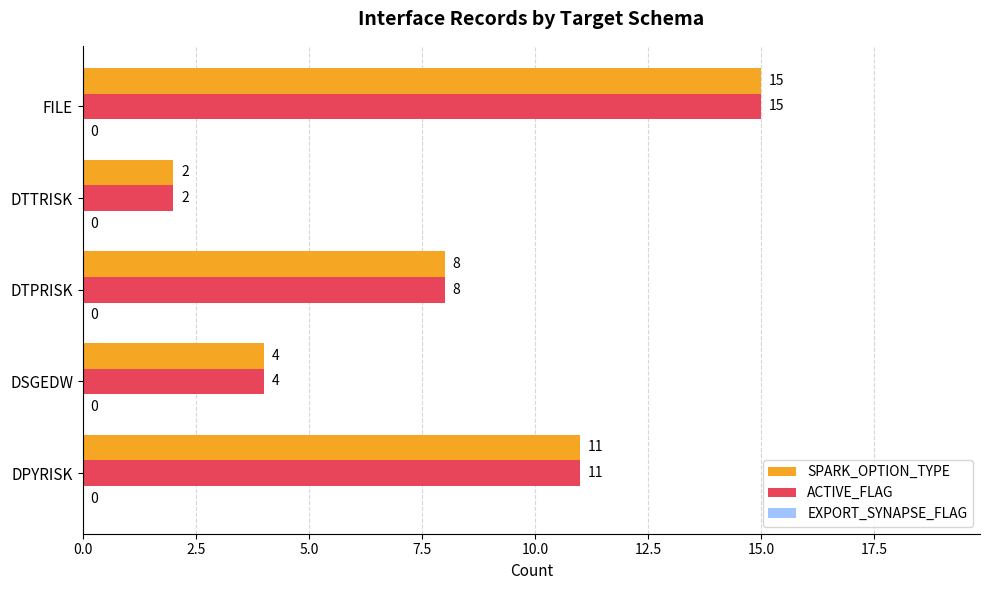

True or false: SPARK_OPTION_TYPE has a value of 11 at DPYRISK.

True